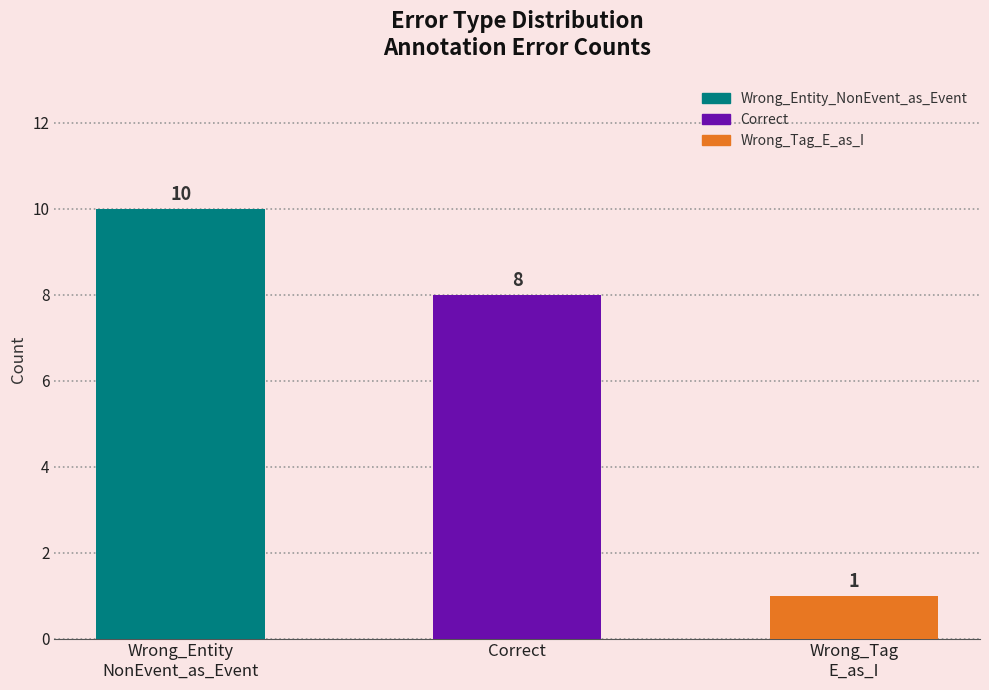

Which has a higher value, Wrong_Tag
E_as_I or Wrong_Entity
NonEvent_as_Event?

Wrong_Entity
NonEvent_as_Event